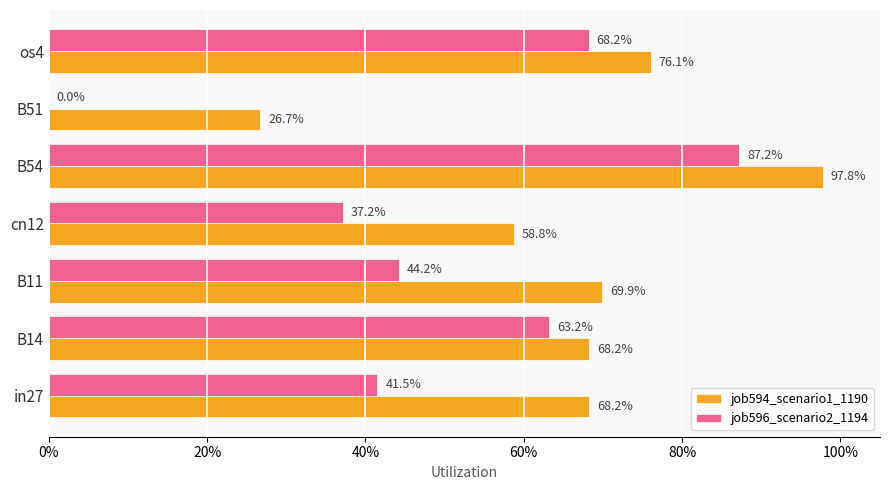

What are all the series names shown in the legend?

job594_scenario1_1190, job596_scenario2_1194